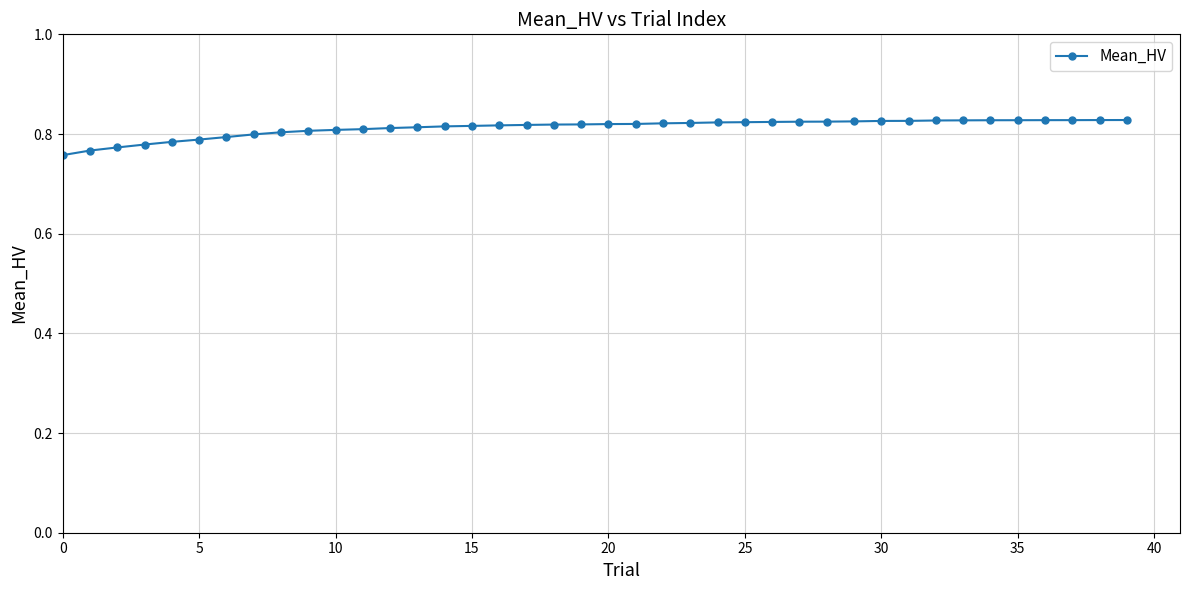

What is the sum of all values?

32.5